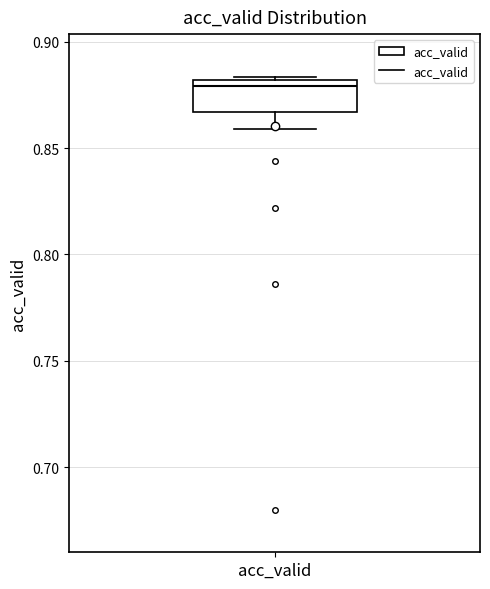

Read this box plot against the y-axis: the position of the median line, the range covered by the box, and the ends of both whiskers. The values are not printed on the chart, so give them approximately, as read against the axis.

median 0.880 (just below the box's upper edge), box 0.865 to 0.880, whiskers 0.860 to 0.885